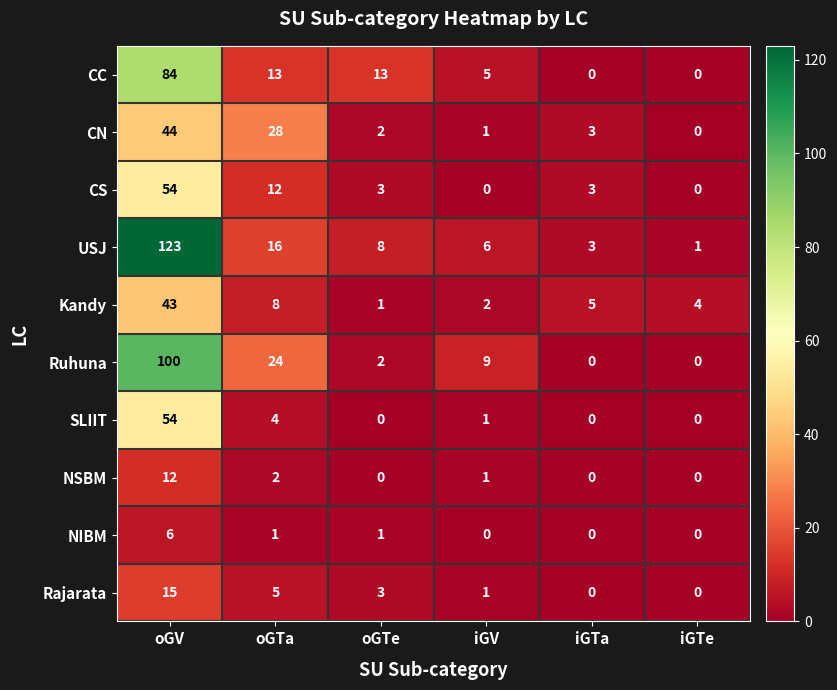

At how many categories does at least one series exceed 38?

1